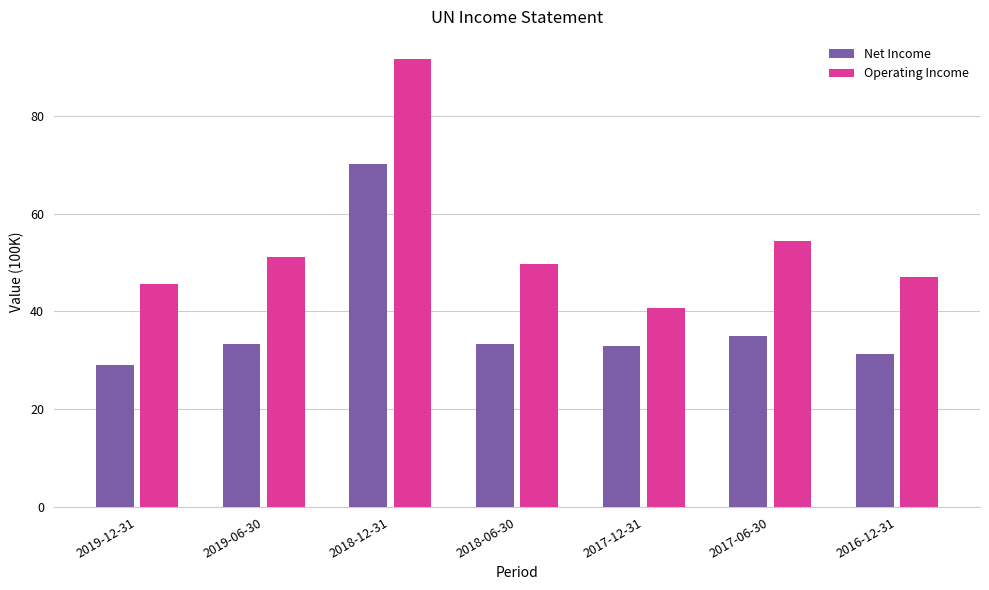

Between 2019-12-31 and 2017-06-30, which series saw the biggest shift?

Operating Income